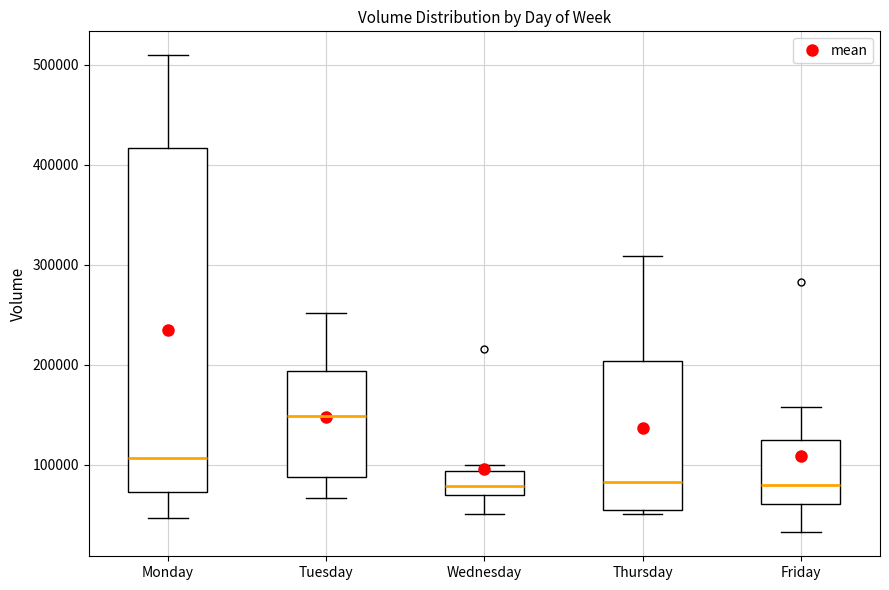

Where is the upper edge of the box for Wednesday on the y-axis? The values are not printed on the chart, so give them approximately, as read against the axis.

90000